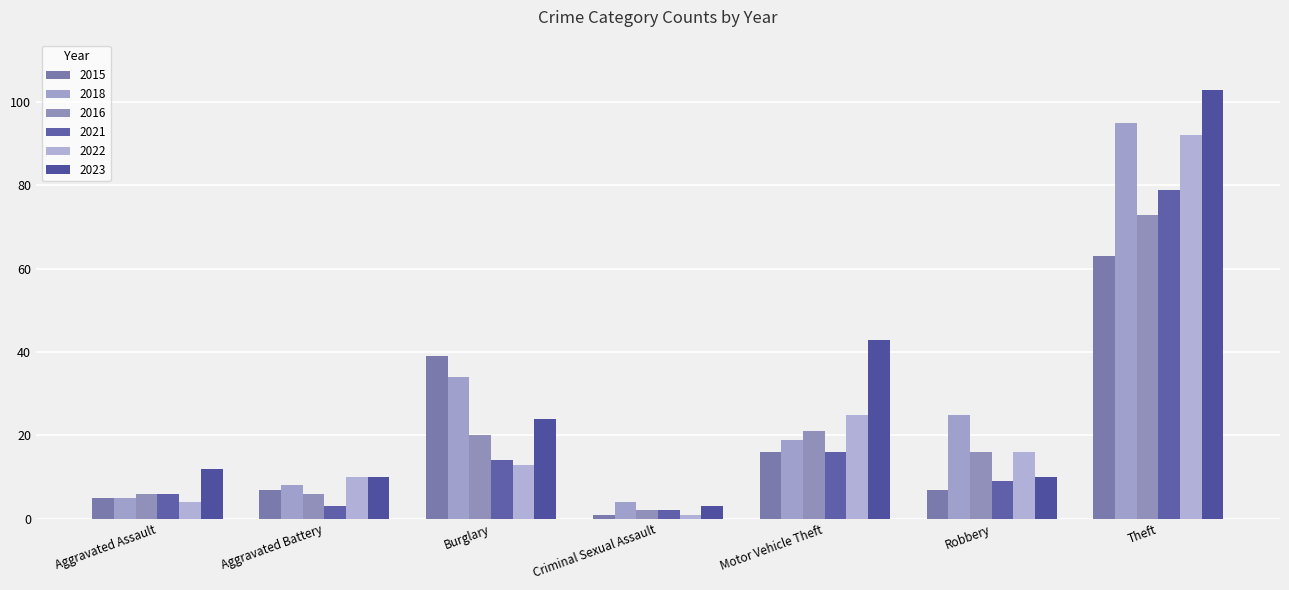

How many bars are there in each group?

6